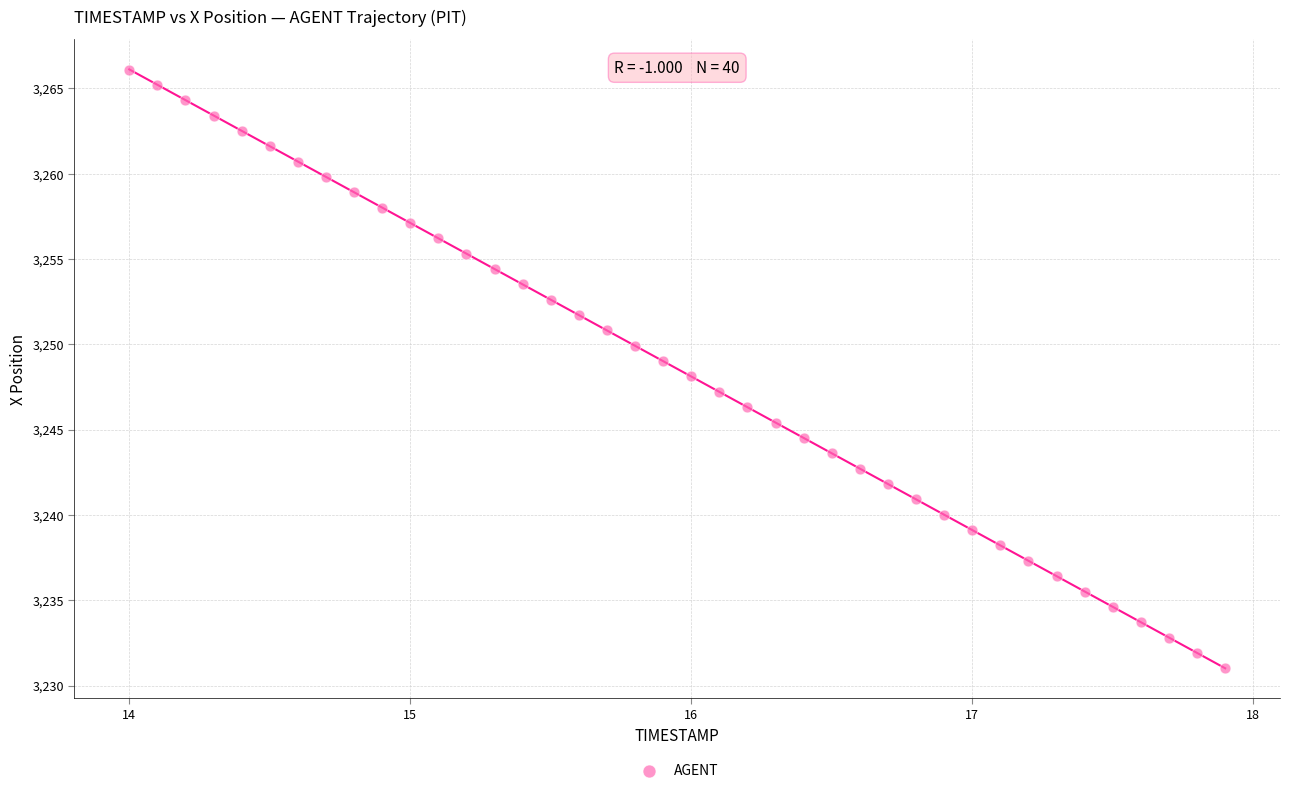

What is the range of Y values (max minus min)?

35.1